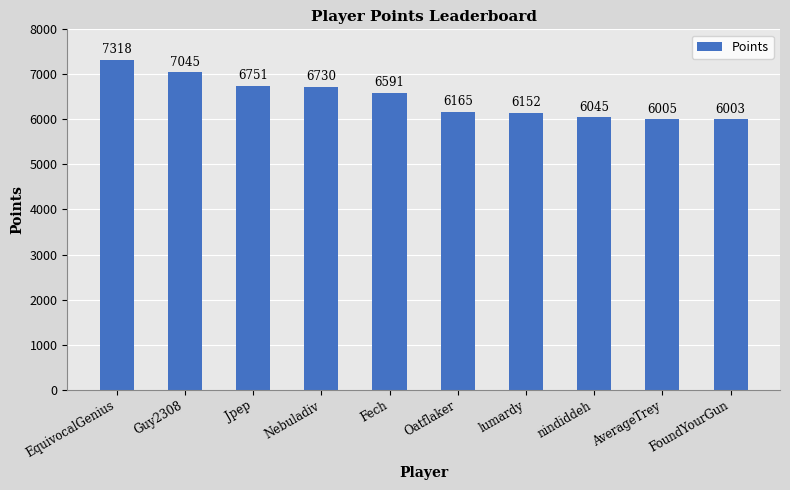

How many values are below 6591?

5